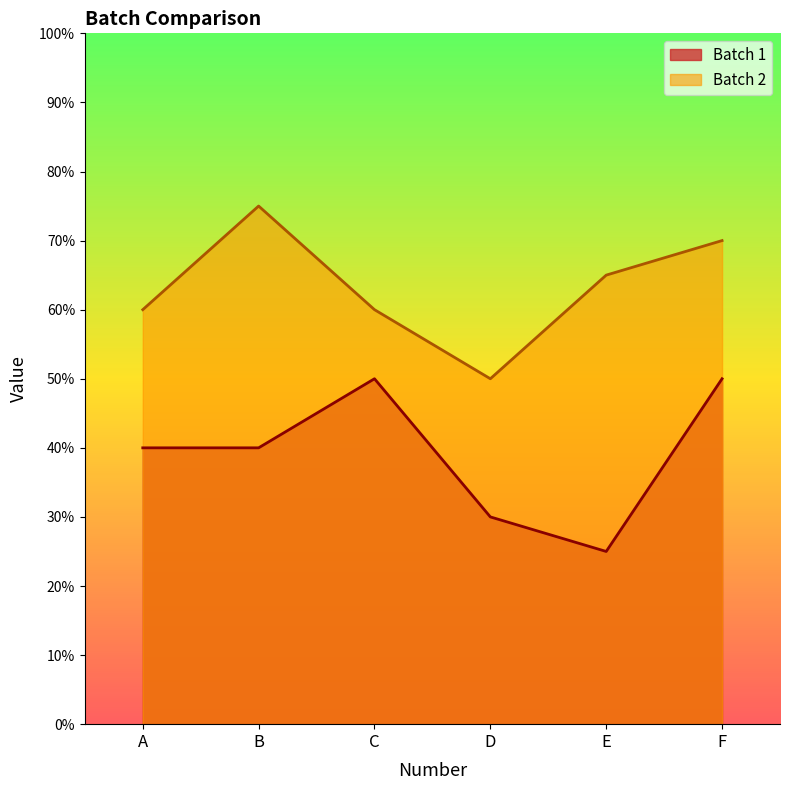

Which series has the largest total across all categories?

Batch 2